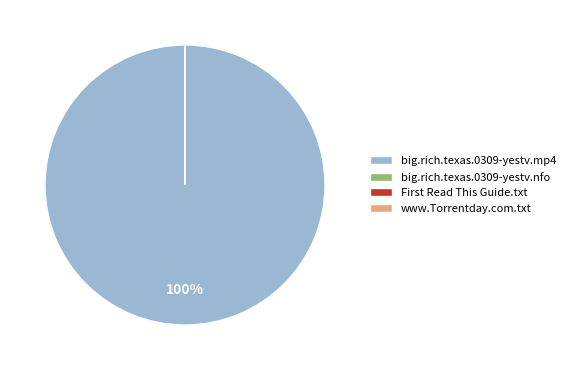

To the nearest percent, what is the difference between the largest and smallest slice percentages?

100%